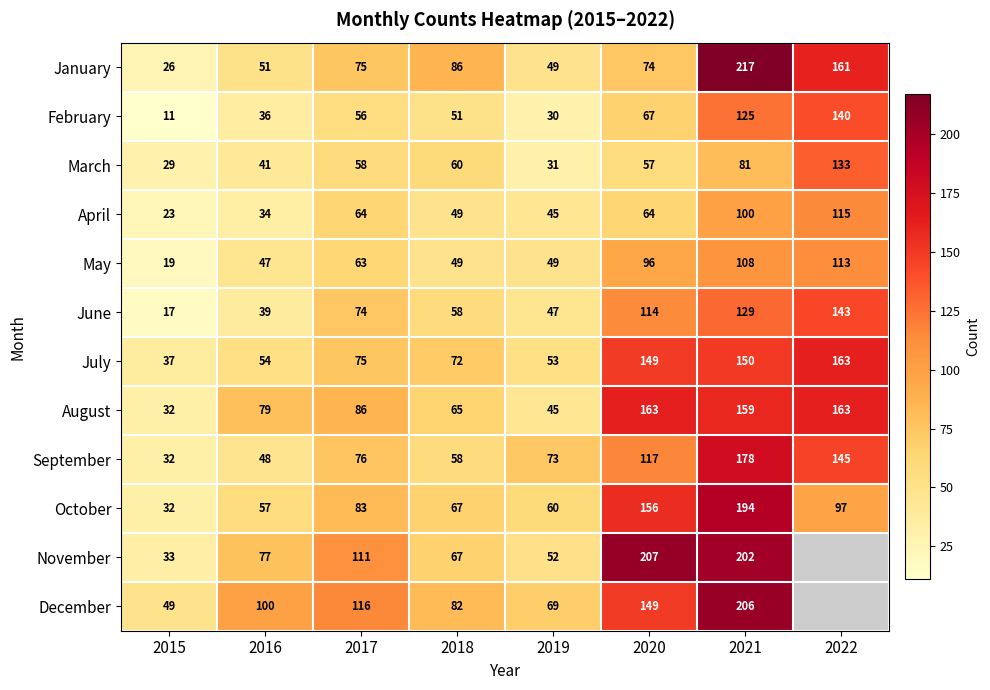

Where is October nearest to the value 113?

2022